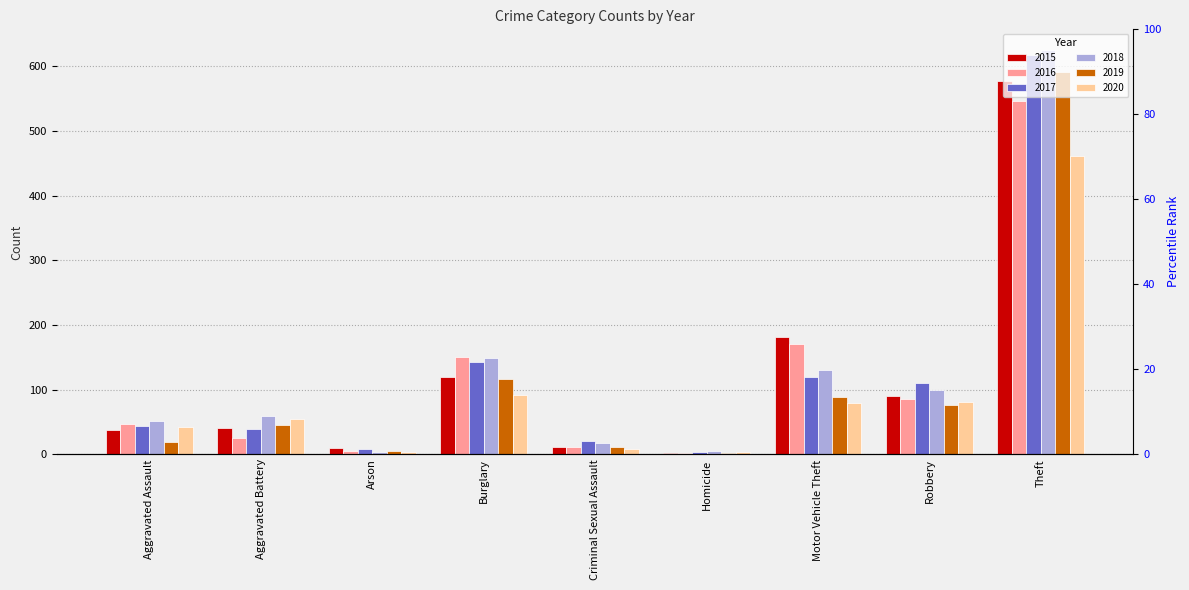

What is the difference between the highest and lowest values at Criminal Sexual Assault?

13